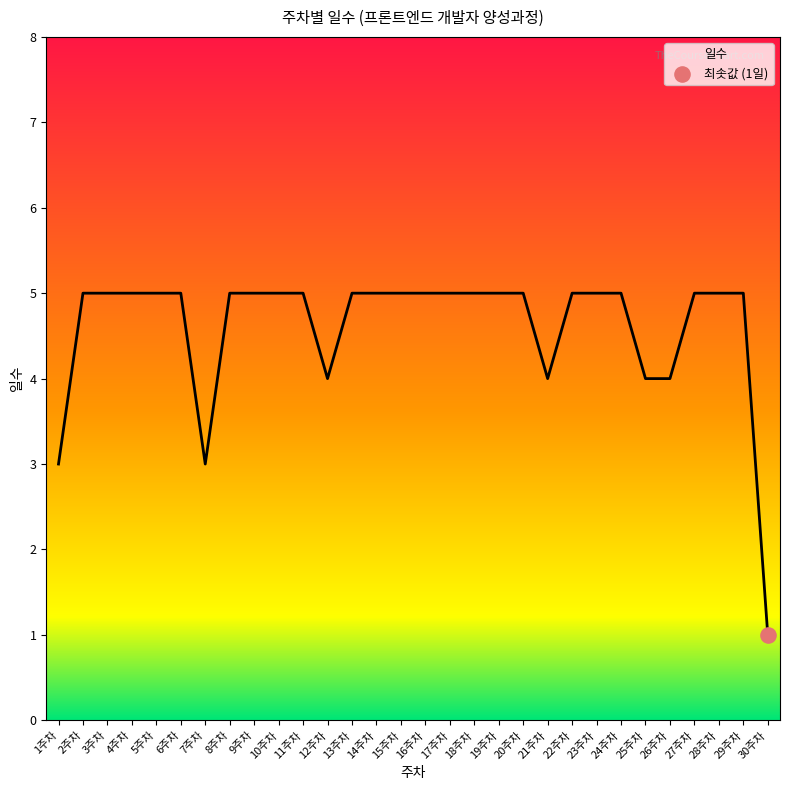

Which has a higher value, 1주차 or 11주차?

11주차